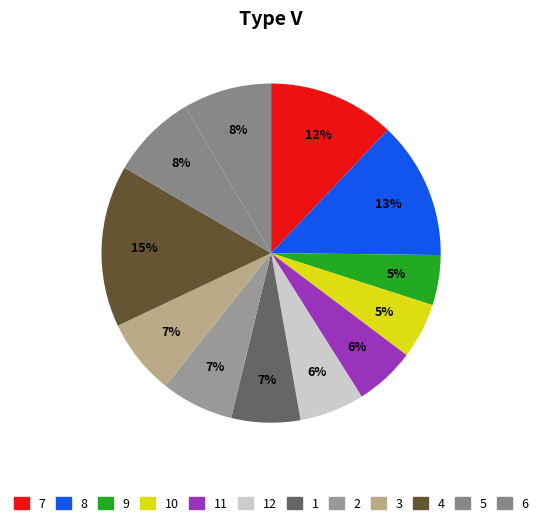

How many segments does this pie chart have?

12